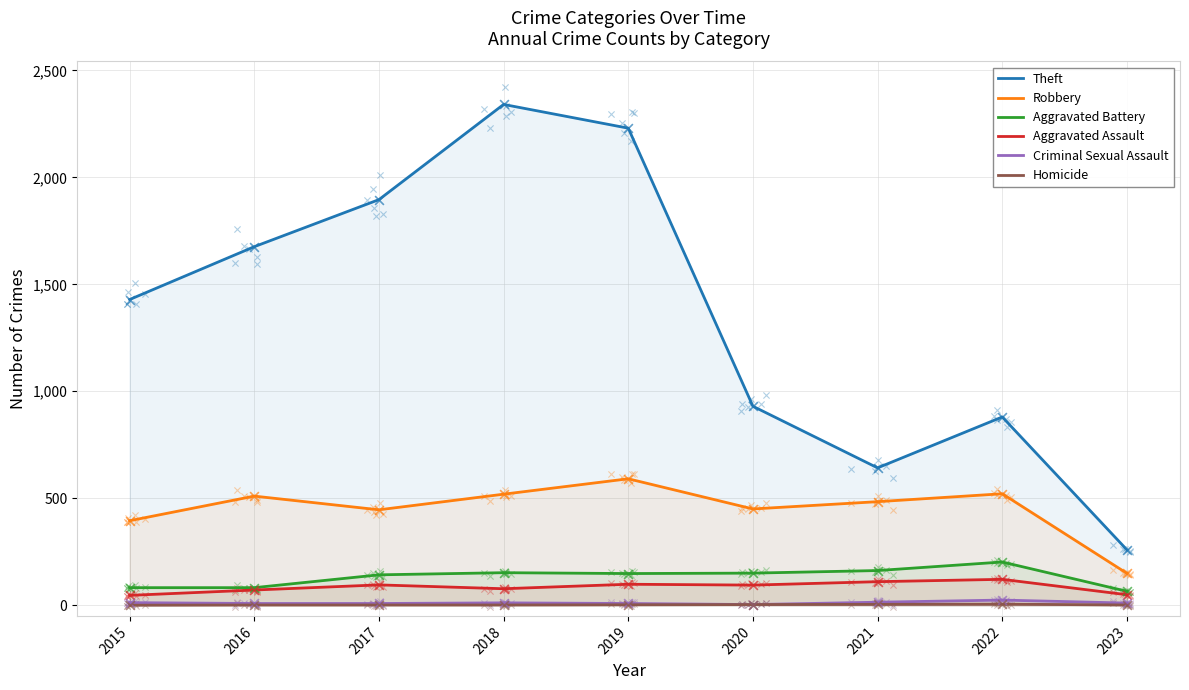

At which category is the sum across all series the highest?

2018